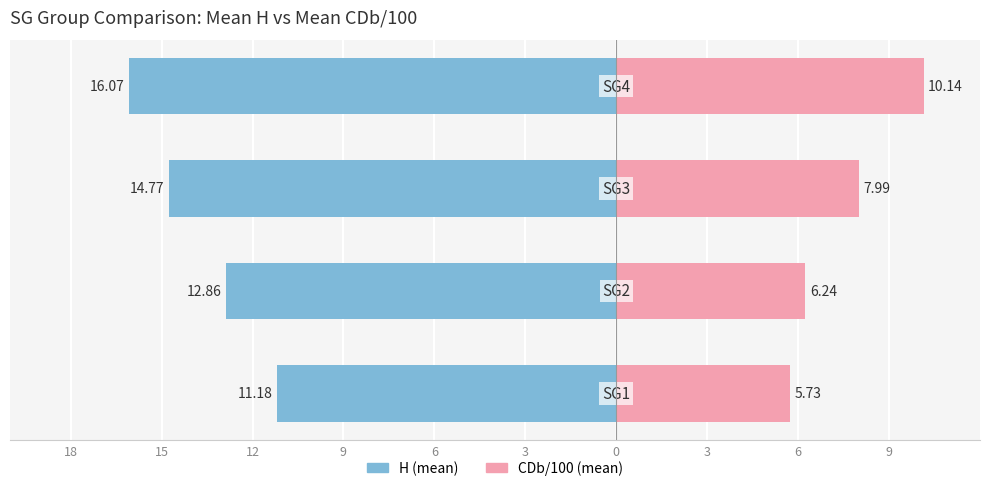

What is the minimum value for CDb/100 (mean)?

5.7